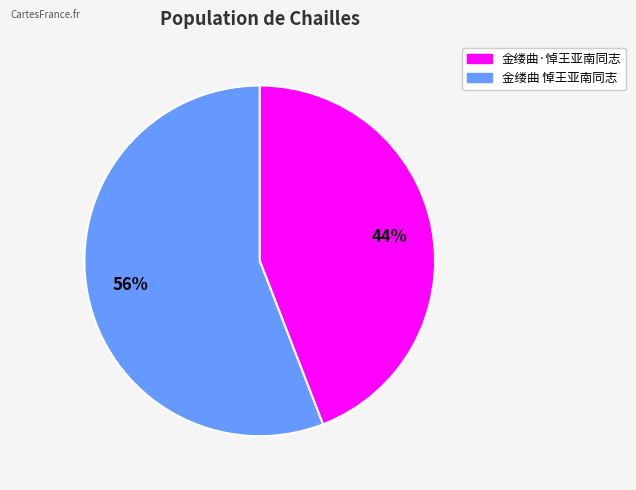

Is the sum of 金缕曲·悼王亚南同志 and 金缕曲 悼王亚南同志 greater than half?

Yes